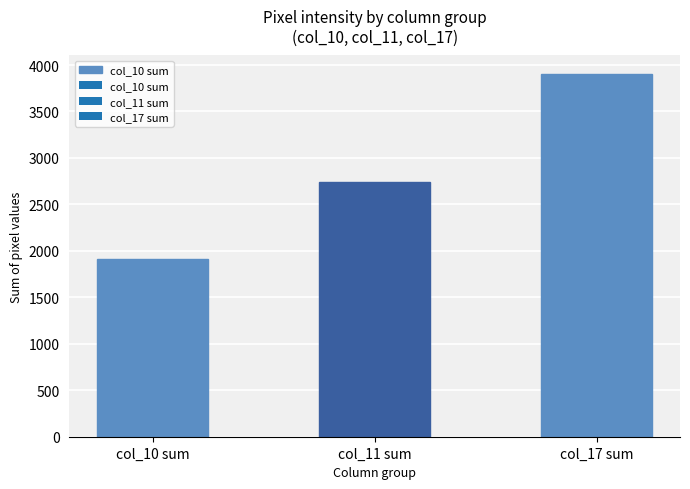

Between col_17 sum and col_10 sum, which is larger?

col_17 sum